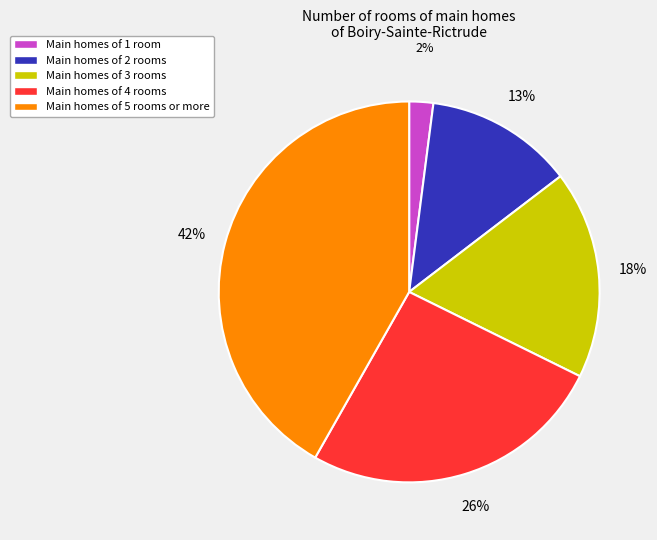

To the nearest percent, what is the average slice percentage?

20%